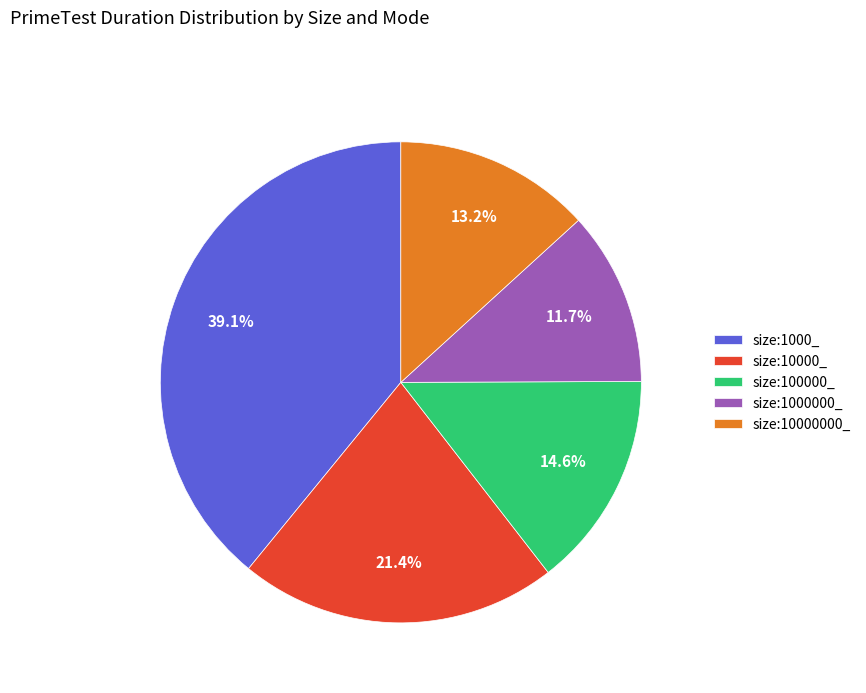

Rank the categories by value from lowest to highest.

size:1000000_, size:10000000_, size:100000_, size:10000_, size:1000_